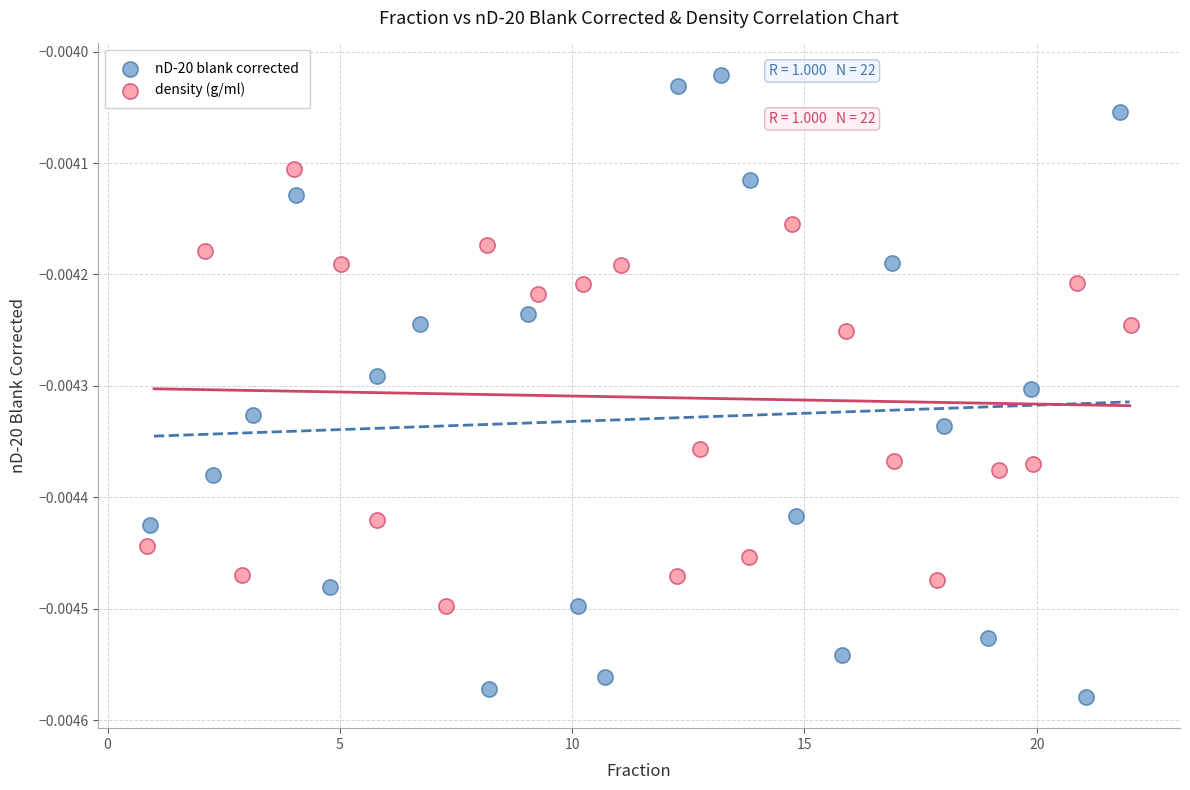

Which series reaches the minimum Y coordinate?

nD-20 blank corrected